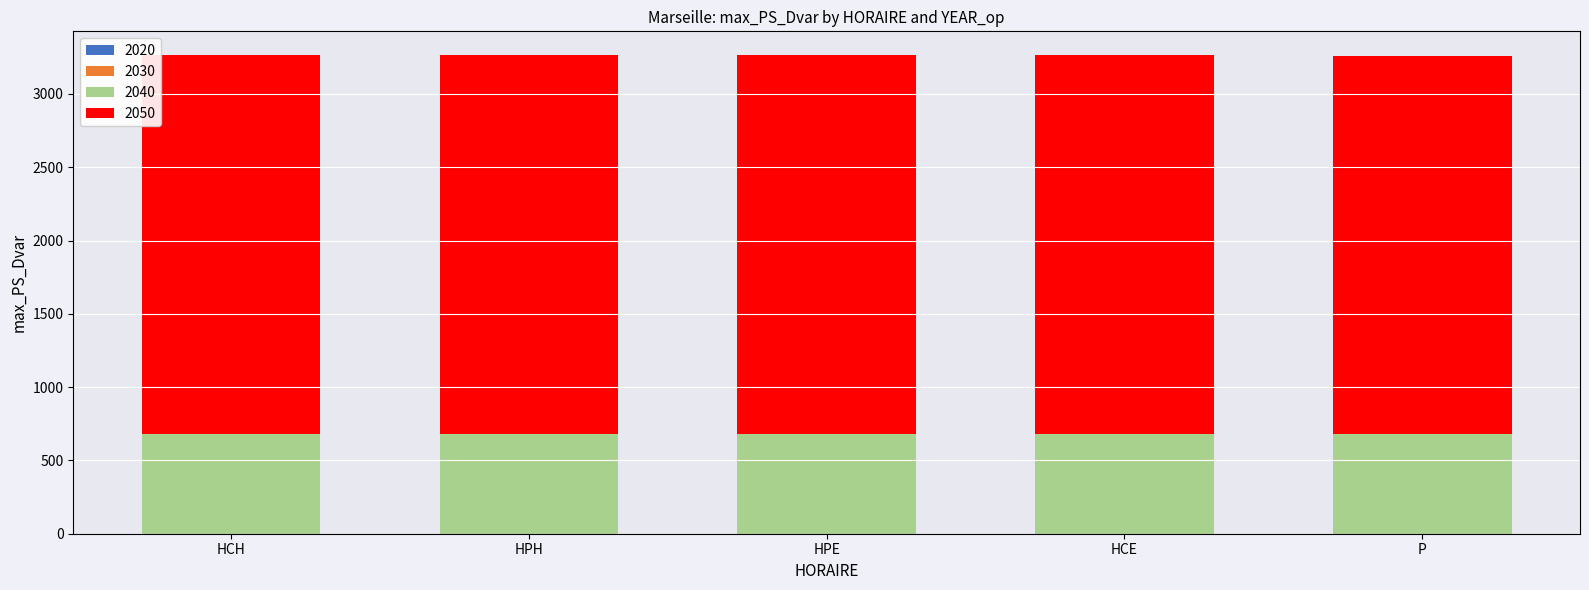

What is the total value across all series at HCH?

3263.7